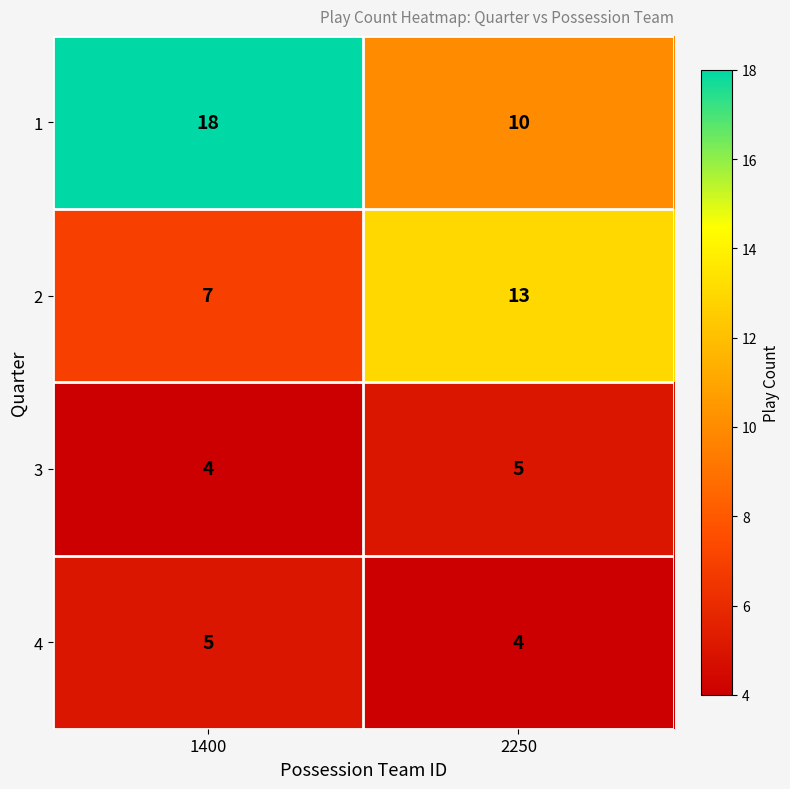

Which category has the highest value across all series?

1400